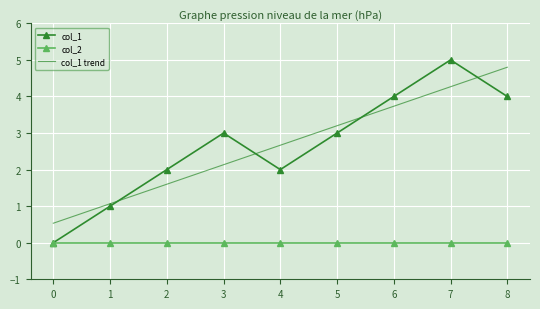

Which category has the highest value in the col_1 trend series?

8